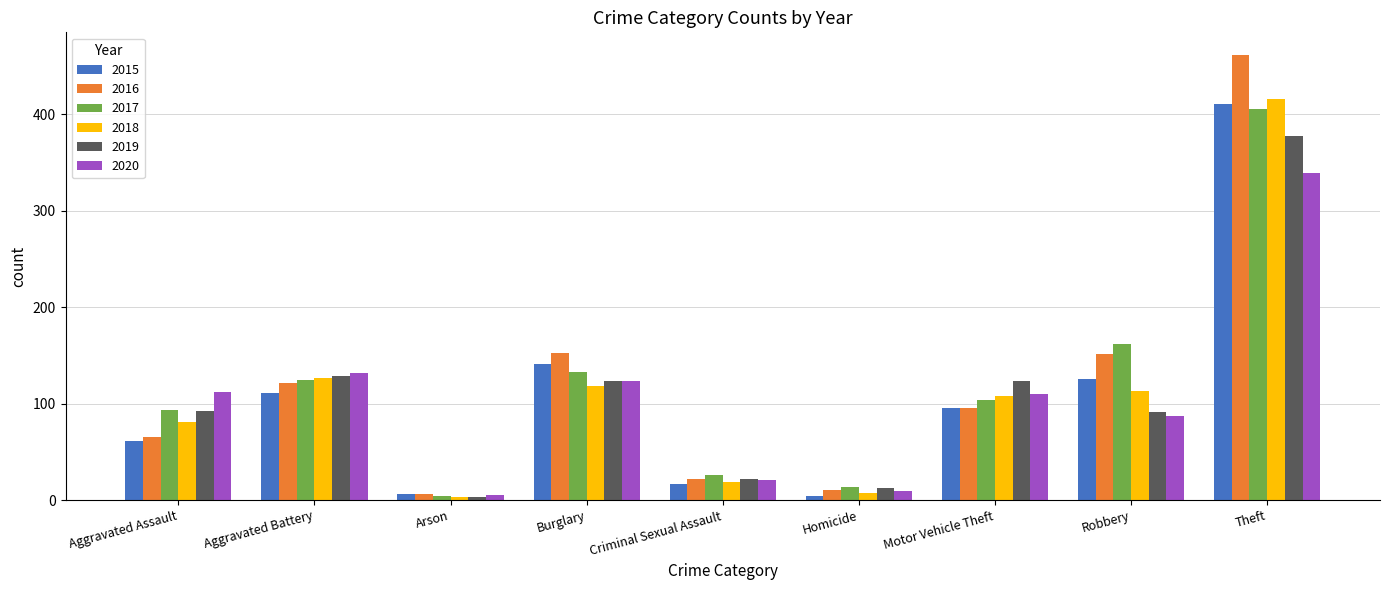

Between Burglary and Criminal Sexual Assault, which series saw the biggest shift?

2016